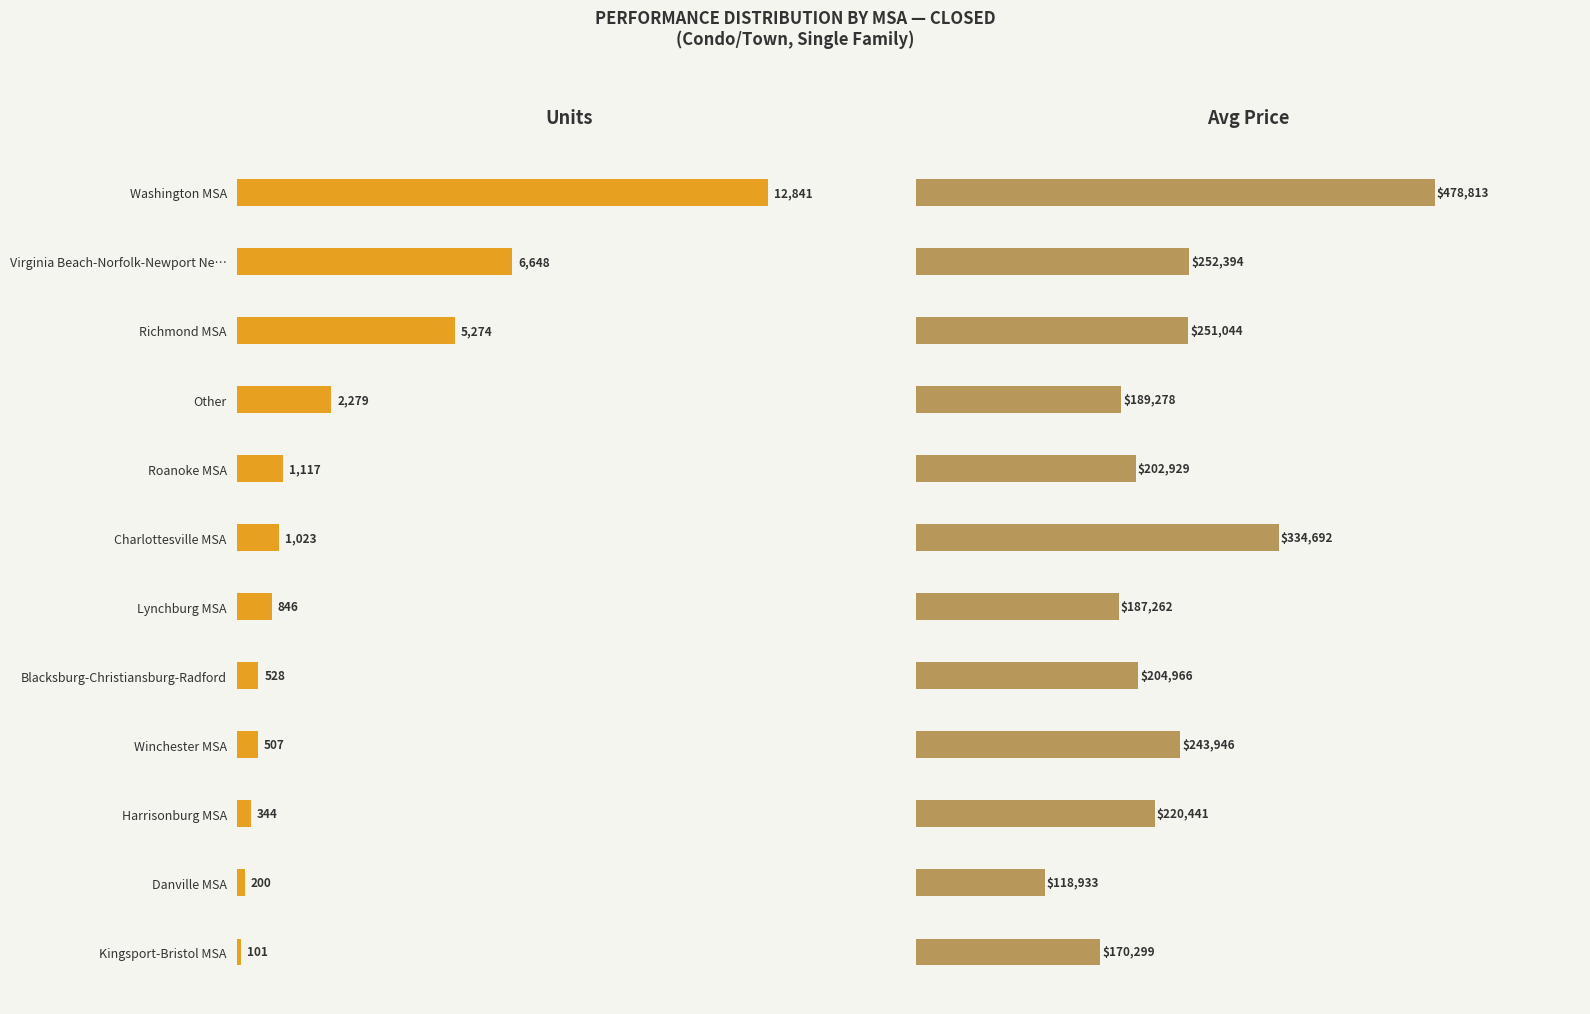

How many groups of bars are there?

12